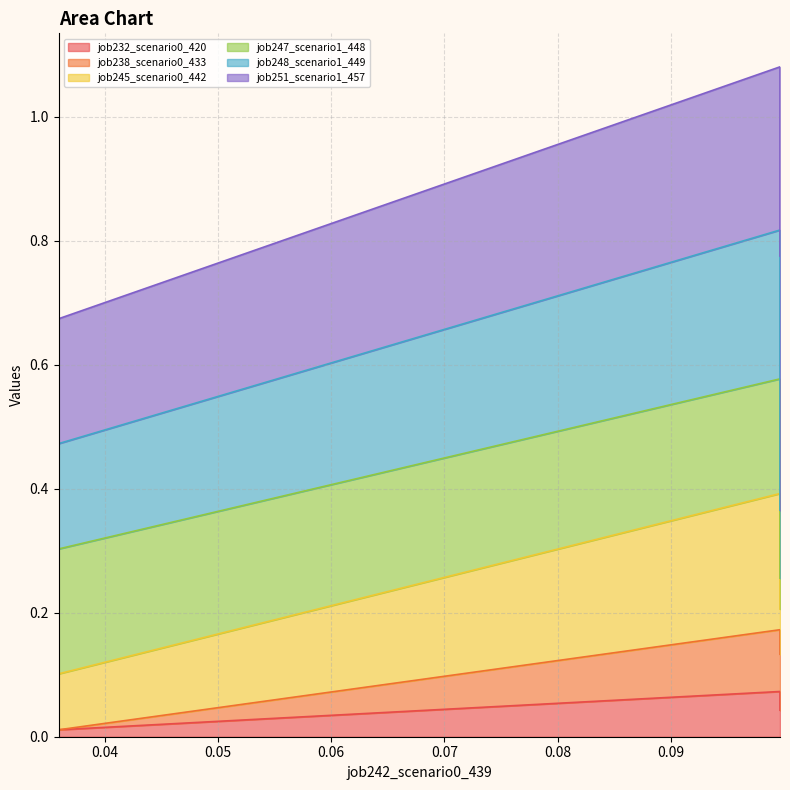

The job245_scenario0_442 series shows 0.3 at B11. True or false?

True